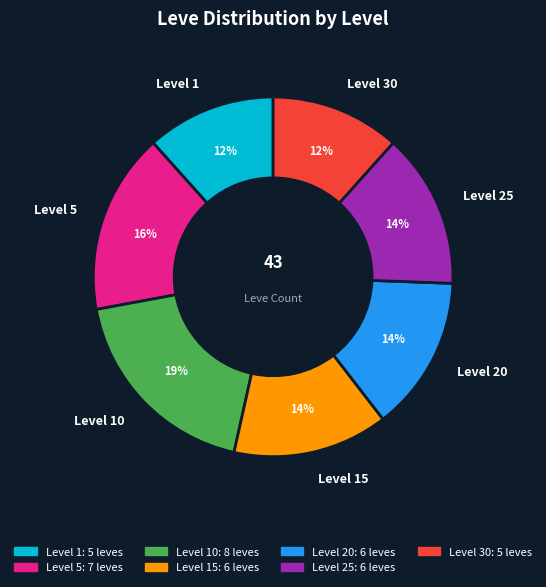

Which category has the biggest portion of the pie?

Level 10